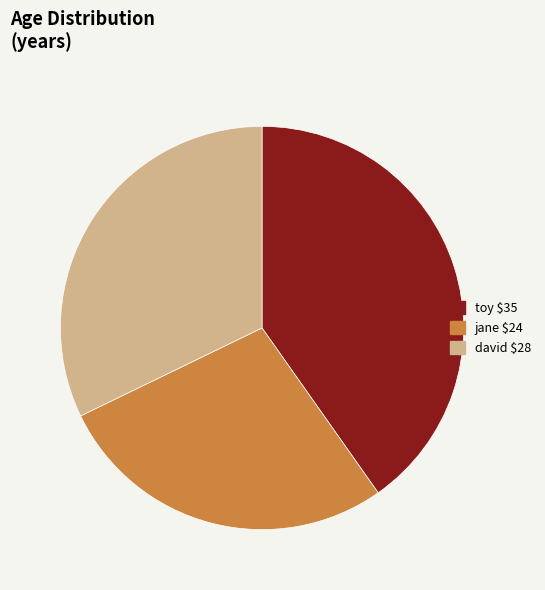

How many segments does this pie chart have?

3